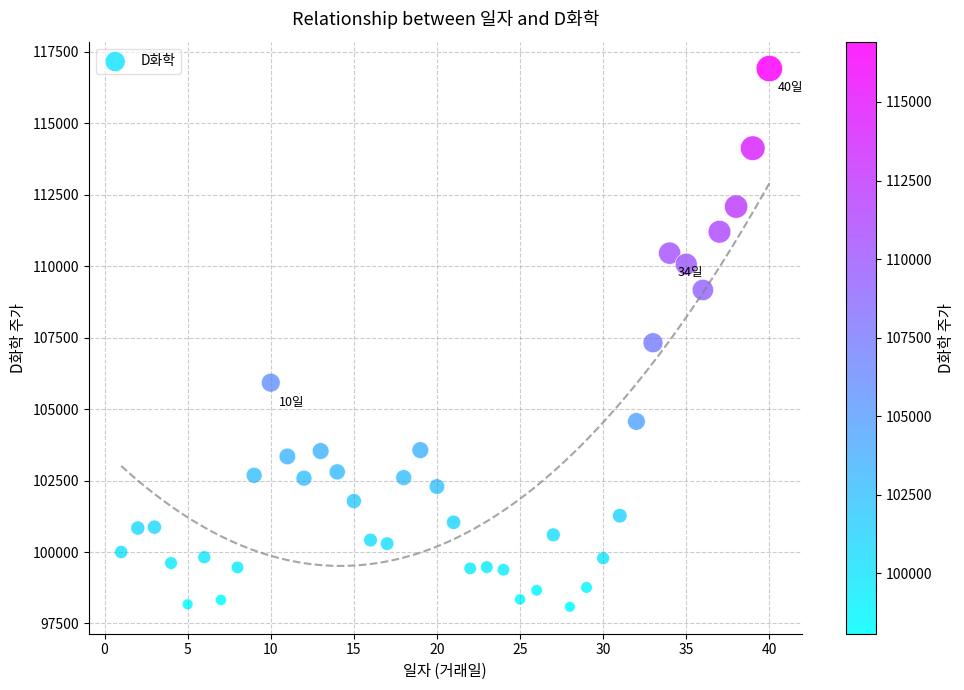

What is the range of Y values (max minus min)?

18836